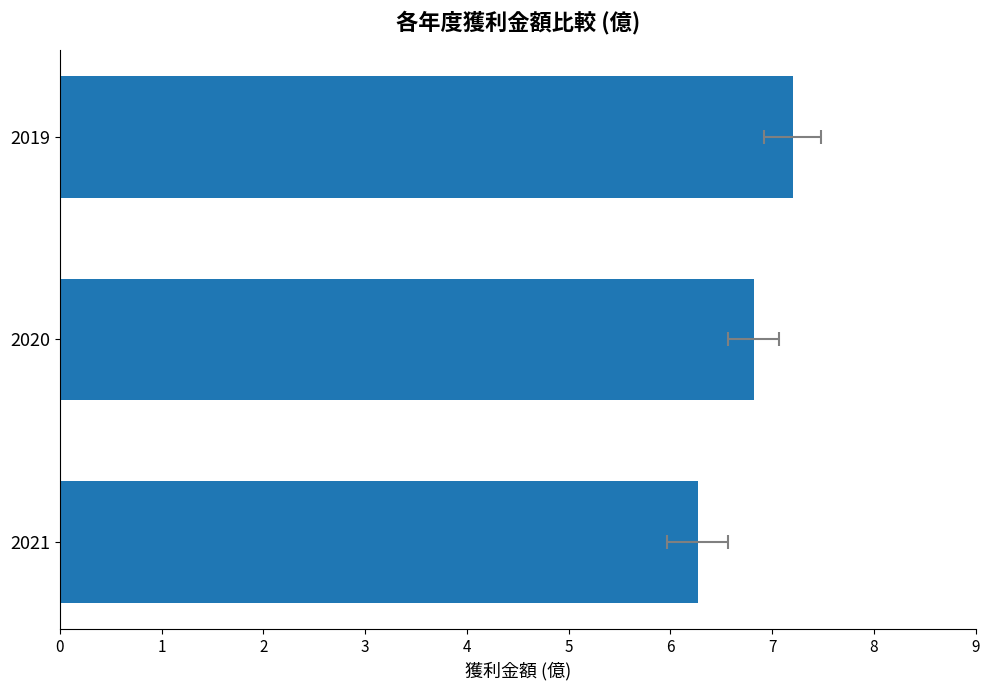

Between 2021 and 2019, which is larger?

2019